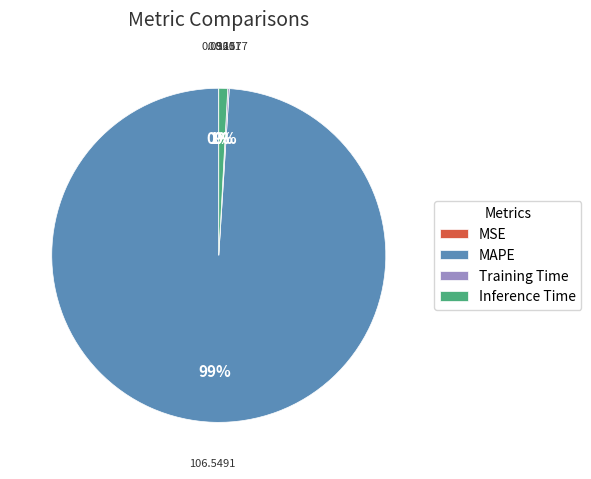

To the nearest percent, what is the difference between the largest and smallest slice percentages?

99%